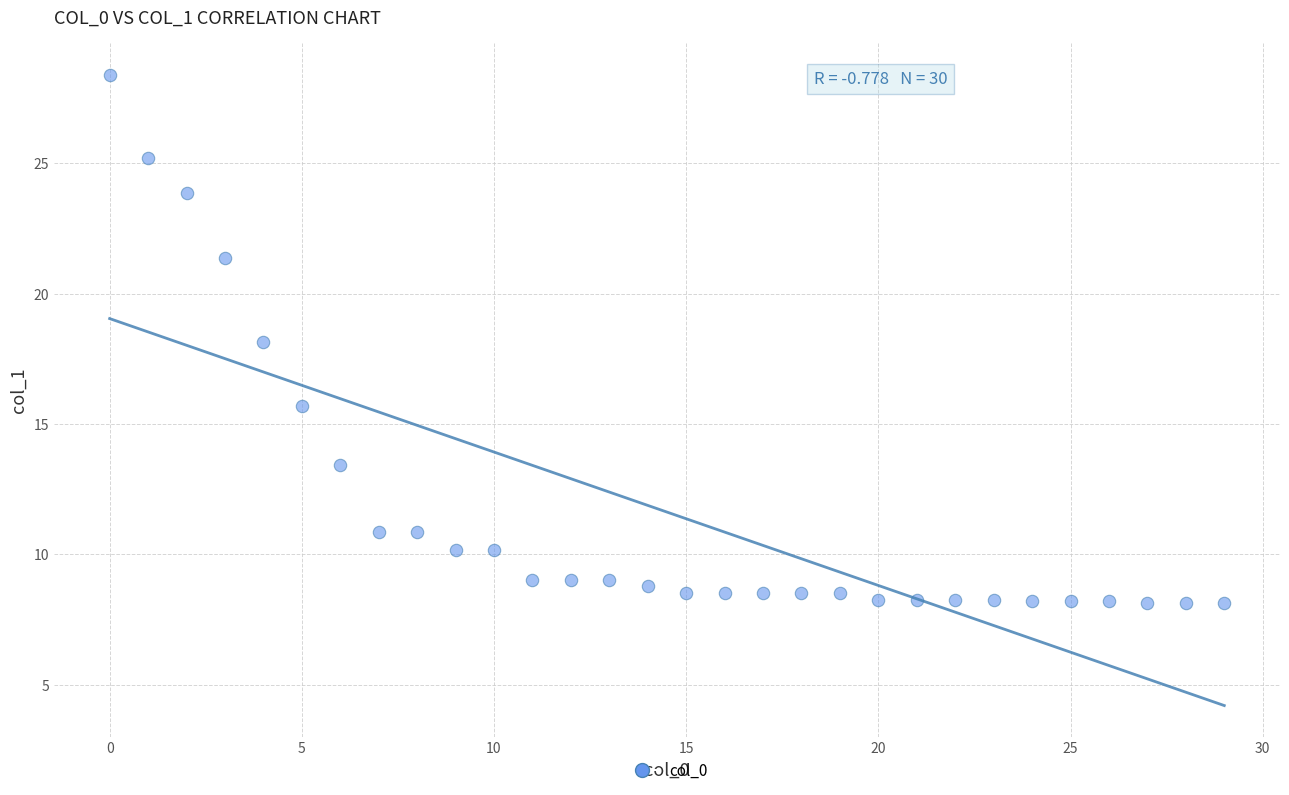

What is the range of Y values (max minus min)?

20.3